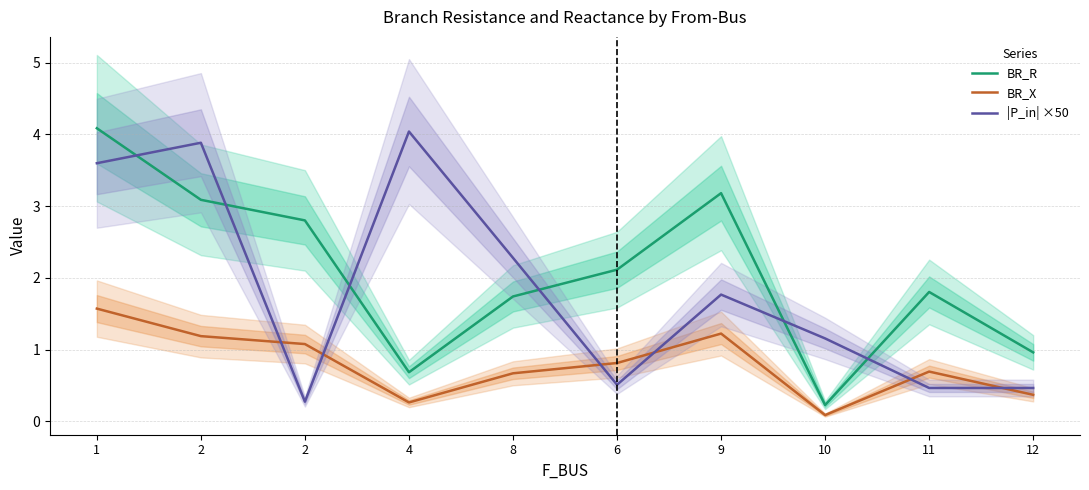

At 1, list the series in order from smallest to largest.

BR_X, |P_in| ×50, BR_R